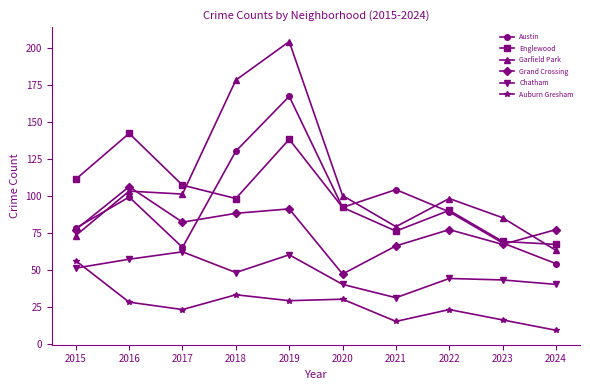

Reading left to right, extract all data points from this chart.

Austin: 2015=78	2016=99	2017=65	2018=130	2019=167	2020=92	2021=104	2022=89	2023=68	2024=54
Englewood: 2015=111	2016=142	2017=107	2018=98	2019=138	2020=92	2021=76	2022=90	2023=69	2024=67
Garfield Park: 2015=73	2016=103	2017=101	2018=178	2019=204	2020=100	2021=79	2022=98	2023=85	2024=63
Grand Crossing: 2015=77	2016=106	2017=82	2018=88	2019=91	2020=47	2021=66	2022=77	2023=67	2024=77
Chatham: 2015=51	2016=57	2017=62	2018=48	2019=60	2020=40	2021=31	2022=44	2023=43	2024=40
Auburn Gresham: 2015=56	2016=28	2017=23	2018=33	2019=29	2020=30	2021=15	2022=23	2023=16	2024=9